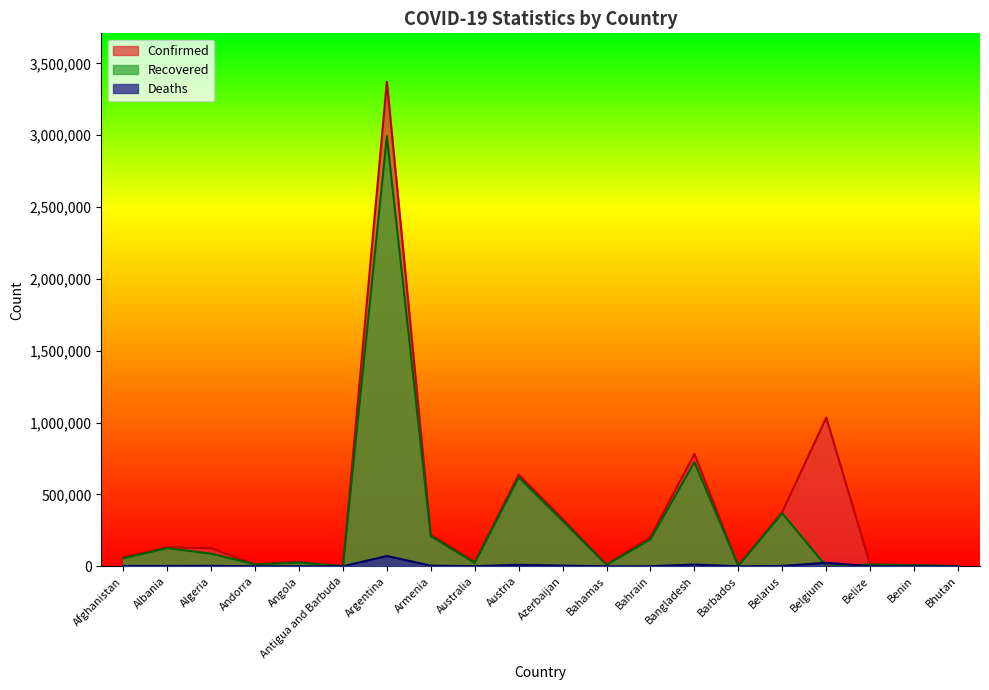

At which category does the chart reach its peak across all series?

Argentina